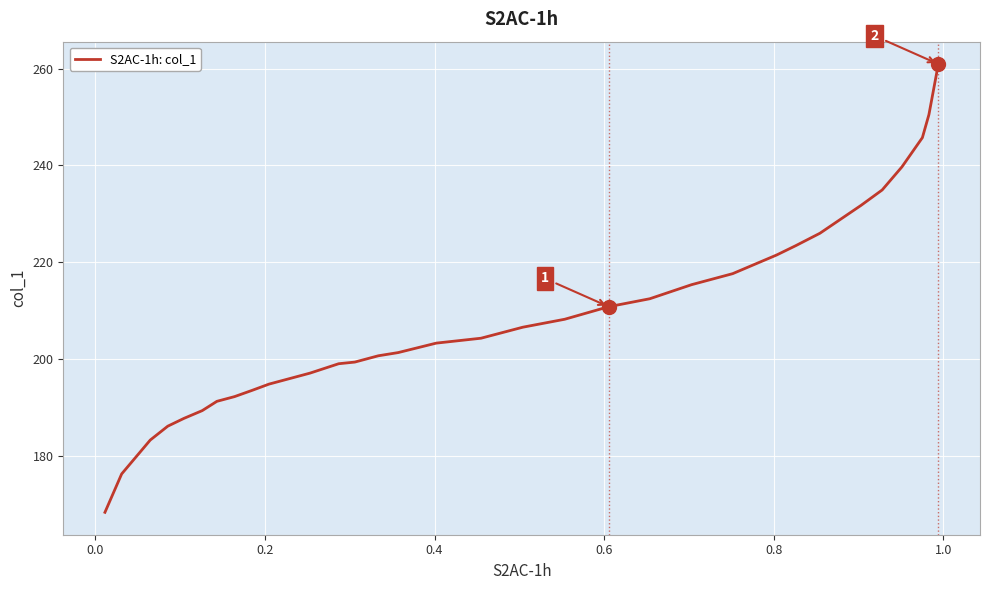

What is the difference between the maximum and minimum values?

92.5